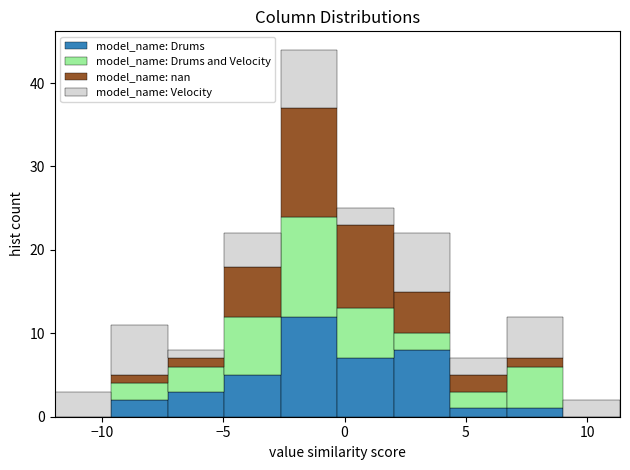

Reading left to right, transcribe this chart: for each stacked bar, give the range it covers on the x-axis and its total height. Neither the bar edges nor the heights are printed on the chart, so give them approximately, as read against the axes.

-12.0 to -9.5: 3
-9.5 to -7.5: 11
-7.5 to -5.0: 8
-5.0 to -2.5: 22
-2.5 to -0.5: 44
-0.5 to 2.0: 25
2.0 to 4.5: 22
4.5 to 6.5: 7
6.5 to 9.0: 12
9.0 to 11.5: 2